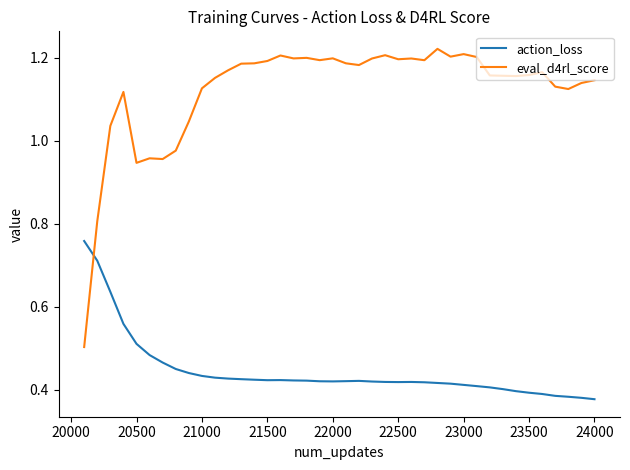

How many action_loss values are between 0 and 1?

40